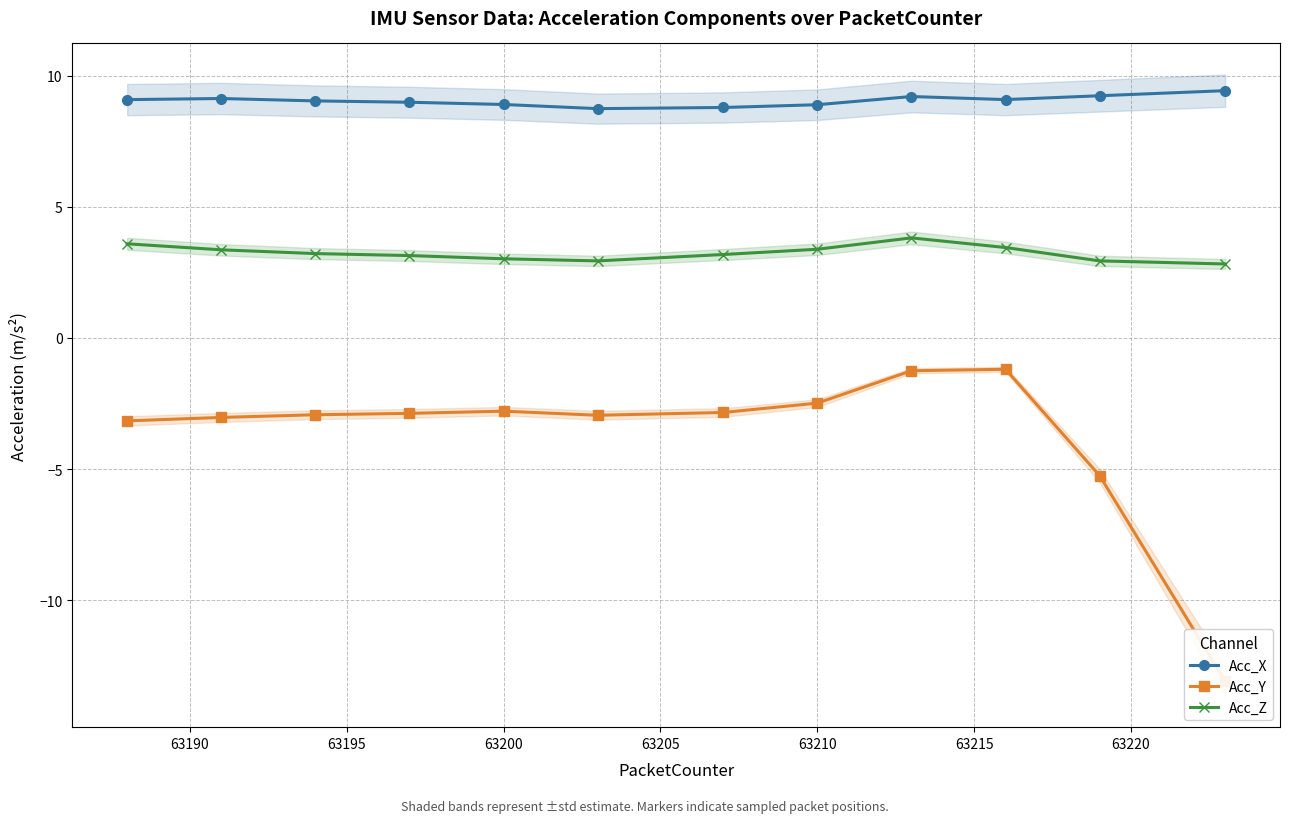

What is the minimum value for Acc_X?

8.7